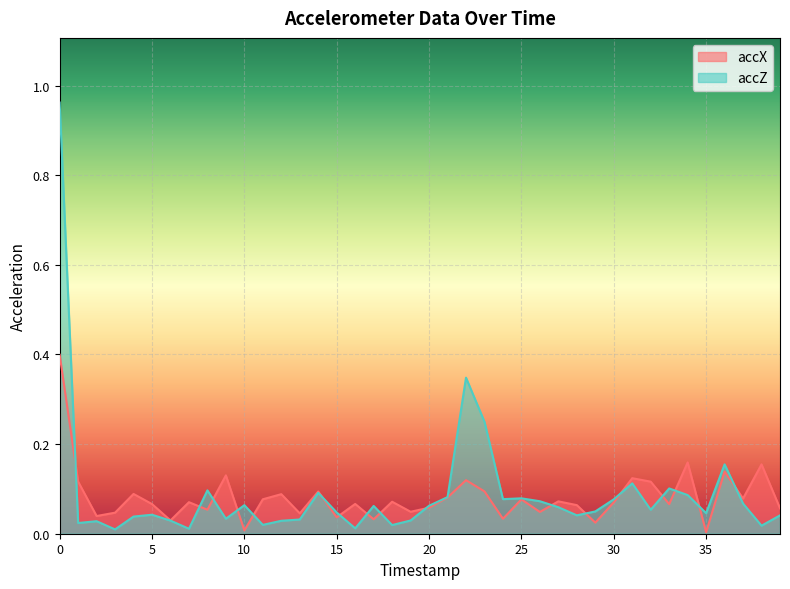

True or false: accZ has more than 1 points higher than both neighbors.

True